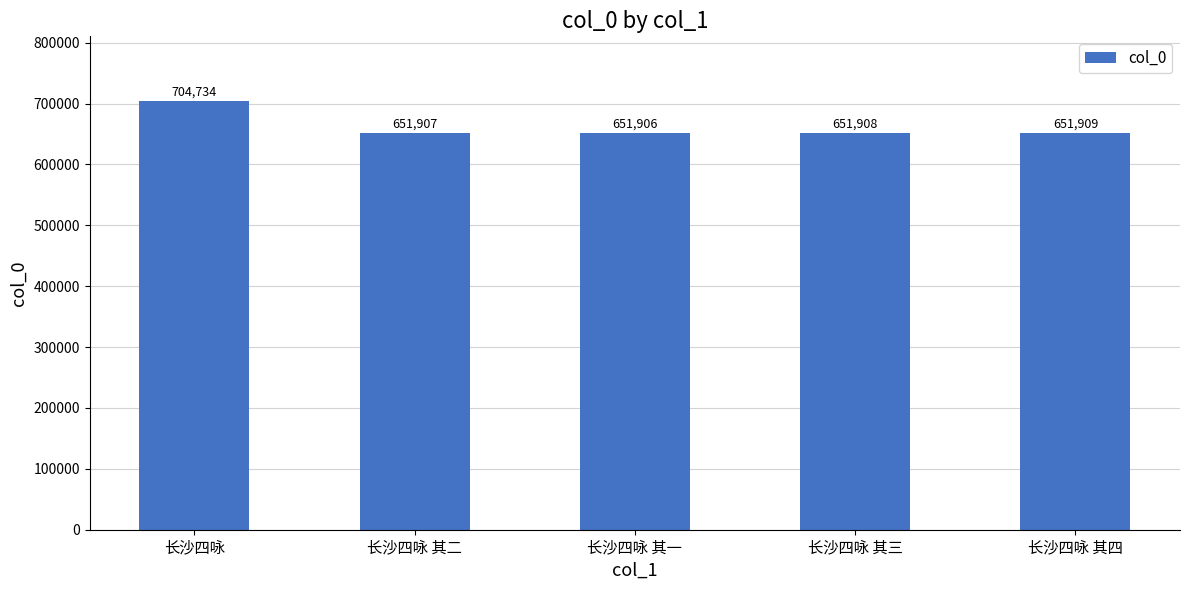

Reading right to left, extract all data points from this chart.

长沙四咏 其四=651909	长沙四咏 其三=651908	长沙四咏 其一=651906	长沙四咏 其二=651907	长沙四咏=704734